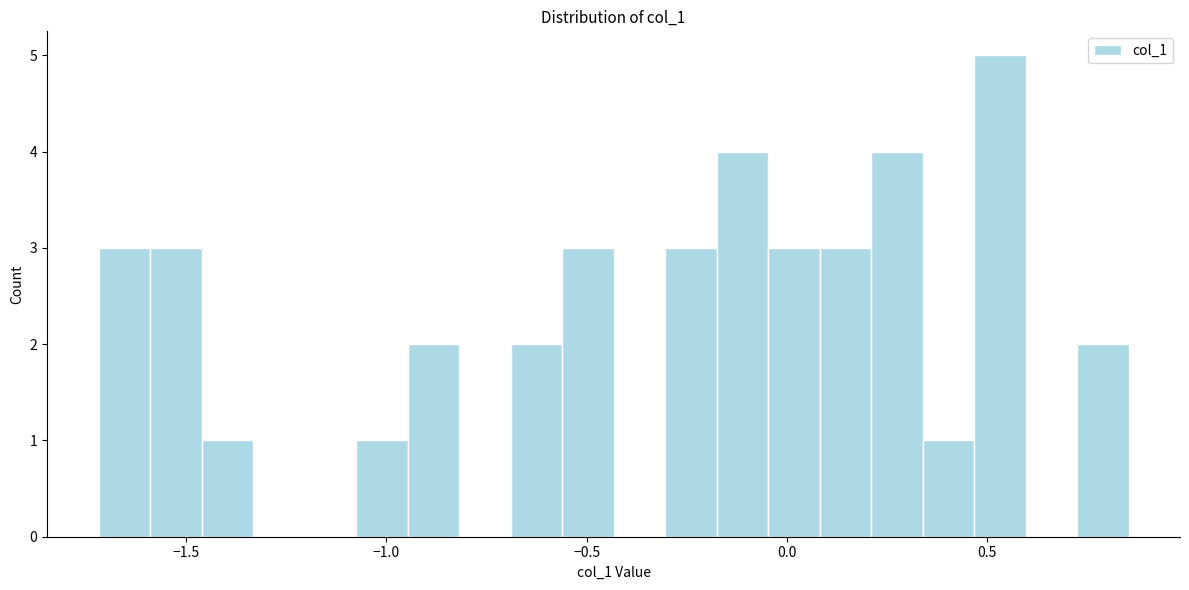

Around what value on the x-axis is the tallest bar? Give the approximate position of its centre, as read against the axis.

0.55